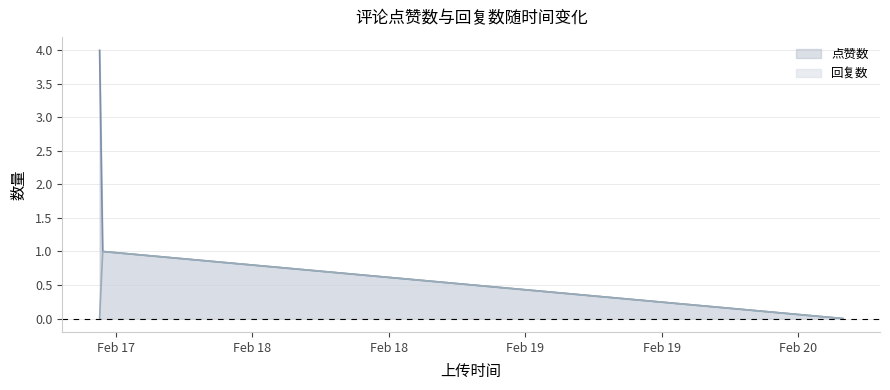

Is it true that 回复数 equals 2 at 1676631010?

False